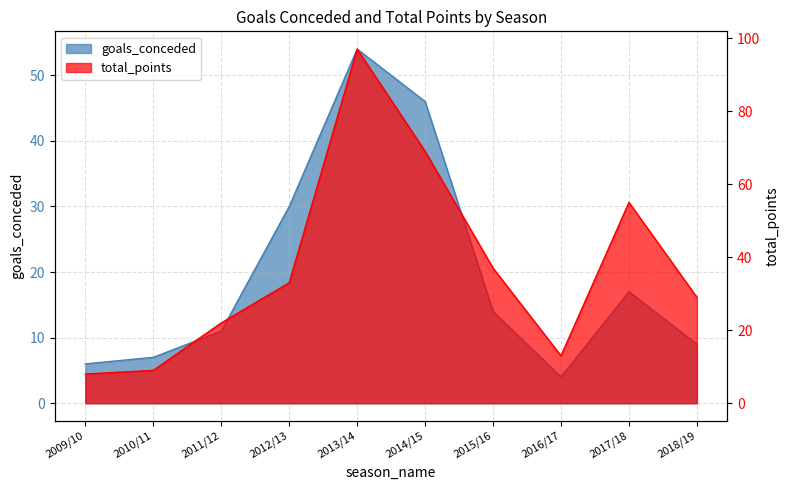

Is the value of total_points at 2012/13 greater than the value of goals_conceded at 2013/14?

No